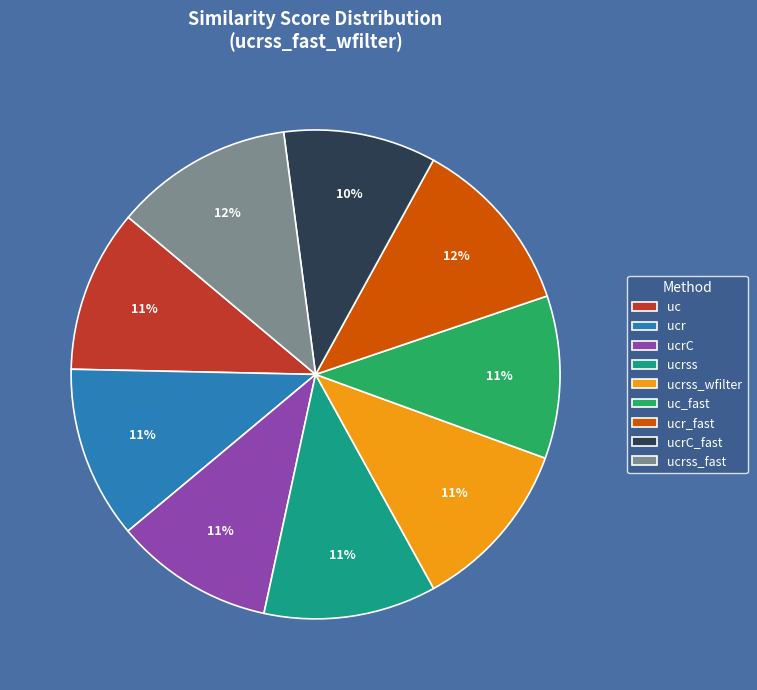

To the nearest percent, what is the difference between the largest and smallest slice percentages?

2%